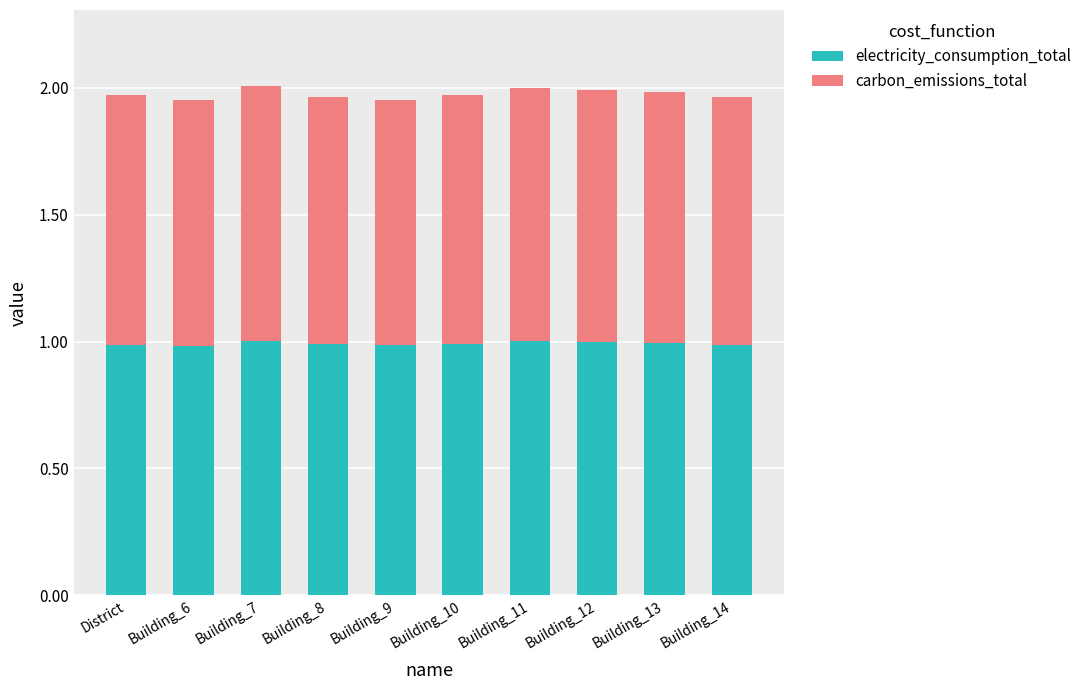

How many series are shown in this chart?

2